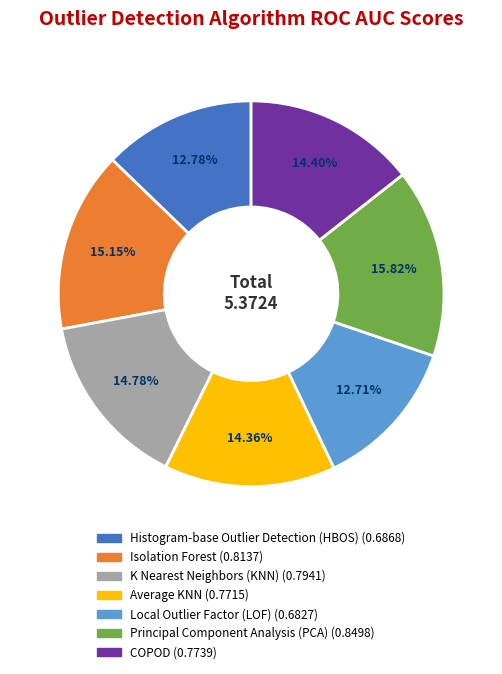

Combined, what portion of the pie is K Nearest Neighbors (KNN) and COPOD?

29.2%